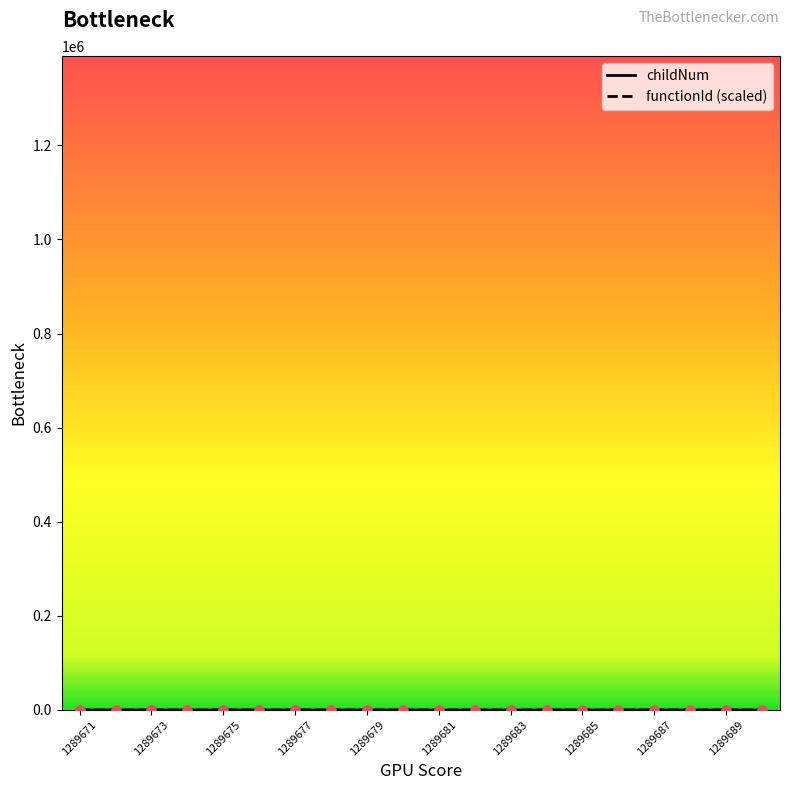

Does the chart have visible grid lines?

No